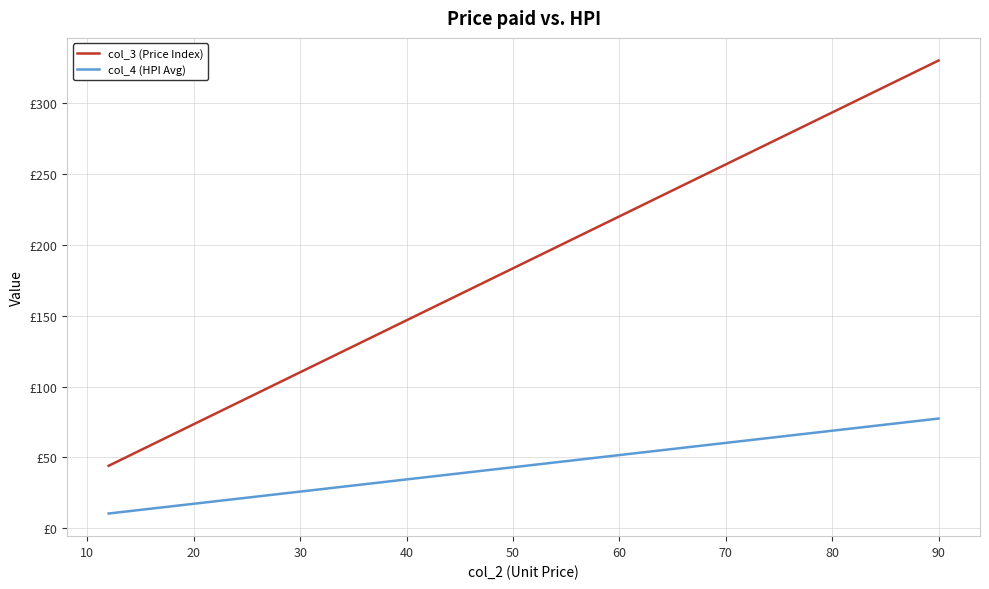

True or false: col_3 (Price Index) and col_4 (HPI Avg) intersect in this chart.

False